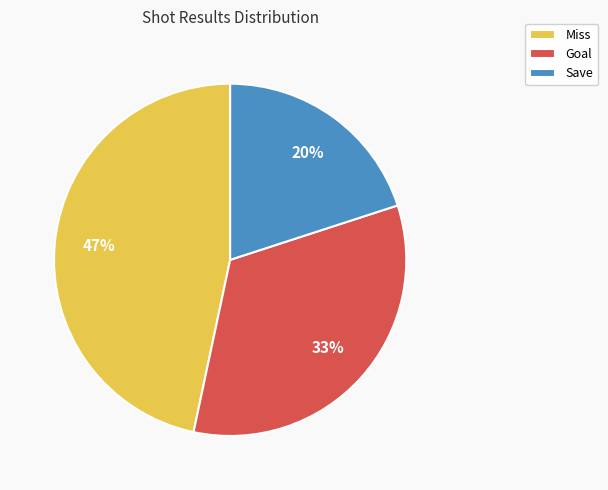

How many slices are in this pie chart?

3